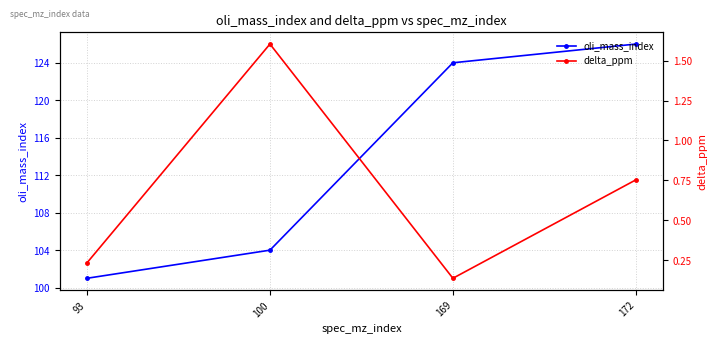

What is the sum of all oli_mass_index values?

455.0